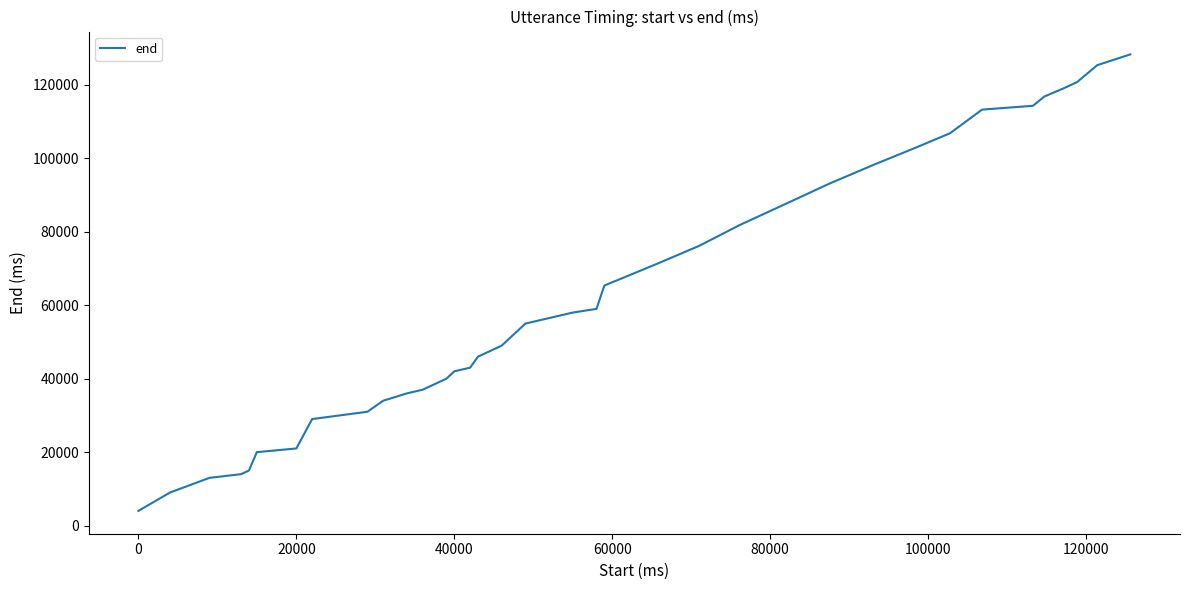

Reading left to right, what are all the values shown in this chart?

4000	9000	13000	14000	15000	15000	20000	21000	29000	31000	34000	36000	37000	38000	39000	40000	42000	43000	46000	49000	55000	58000	59000	65360	71000	76160	81860	87500	93120	98260	102760	106820	113260	114300	116840	118840	120740	125360	128300